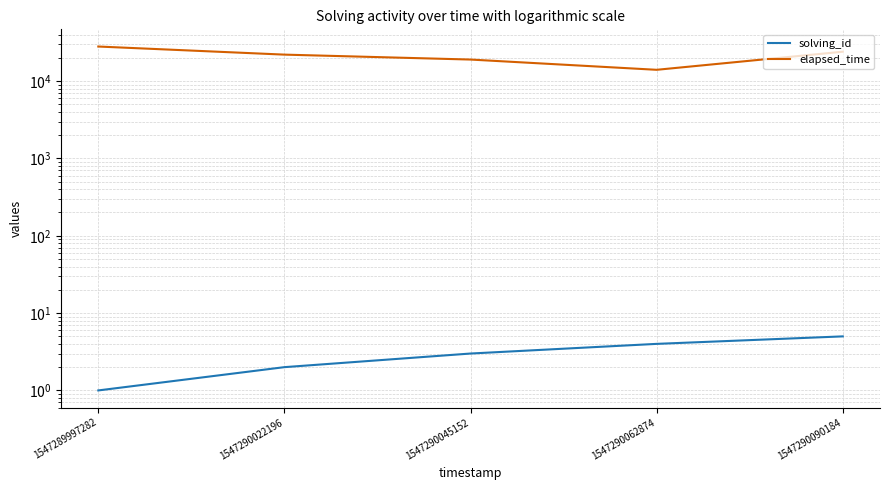

List the series in order of their peak value, lowest first.

solving_id, elapsed_time